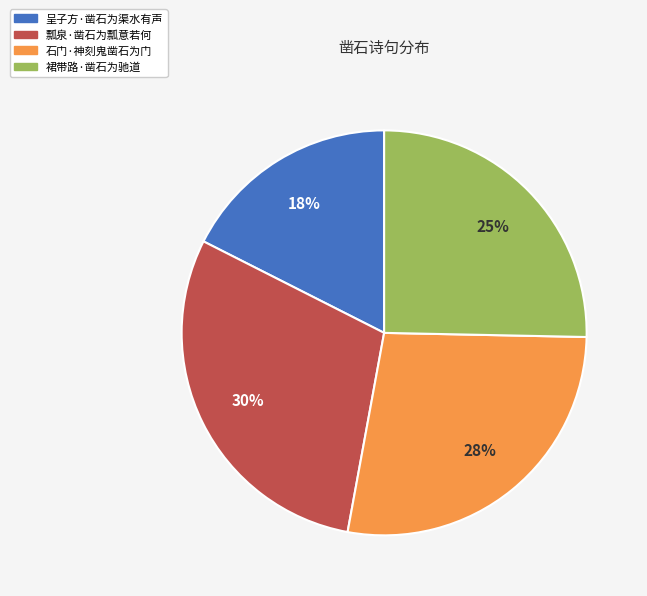

Is there a majority slice in this chart?

No